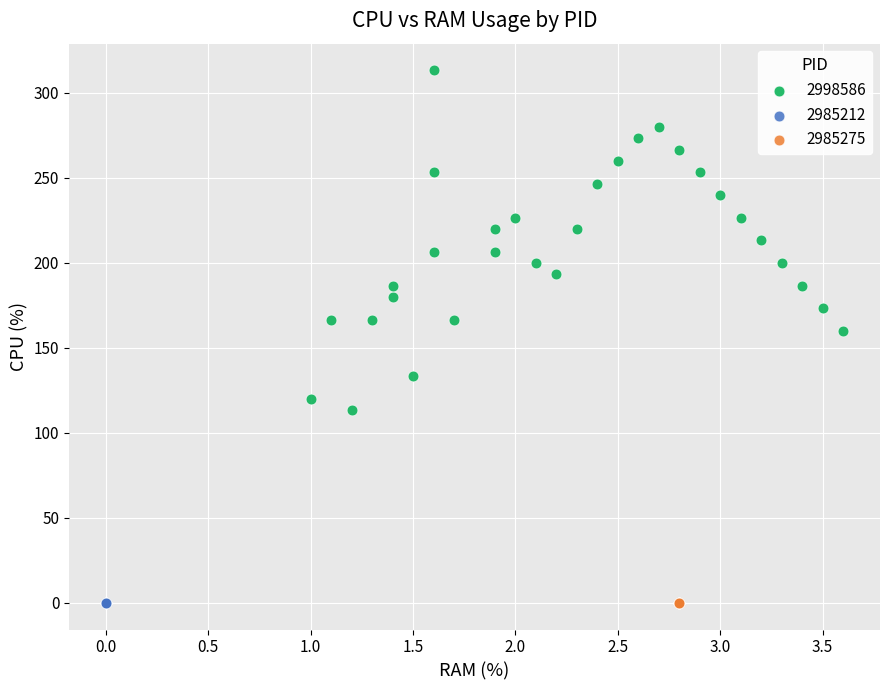

Which series contains the highest Y value?

2998586